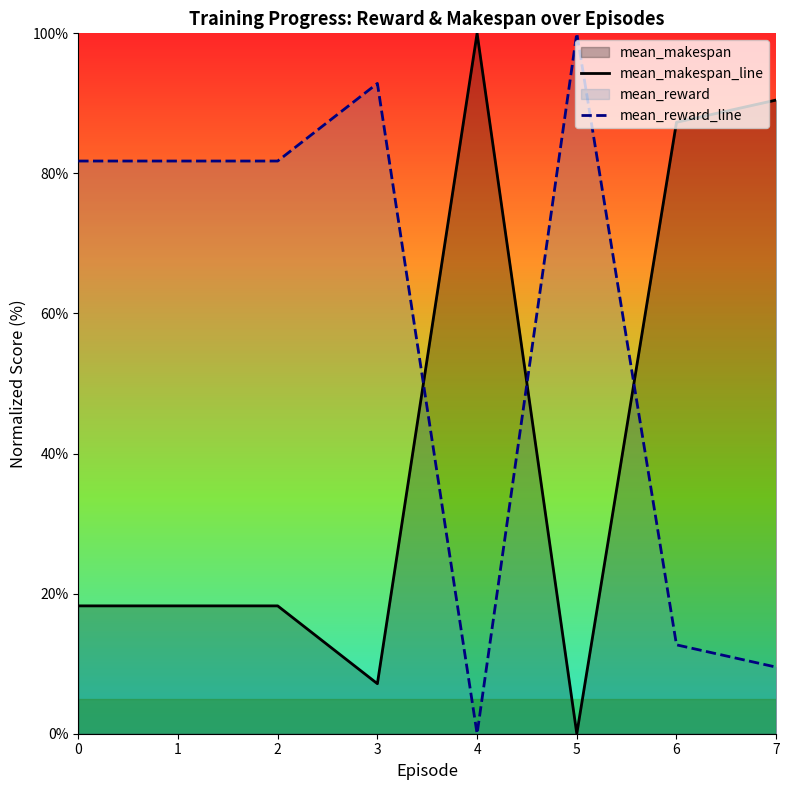

Reading left to right, what are all the values shown in this chart?

mean_makespan_line: 0=18.3	1=18.3	2=18.3	3=7.1	4=100.0	5=0.0	6=87.3	7=90.5
mean_reward_line: 0=81.8	1=81.8	2=81.8	3=92.8	4=0.0	5=100.0	6=12.7	7=9.5